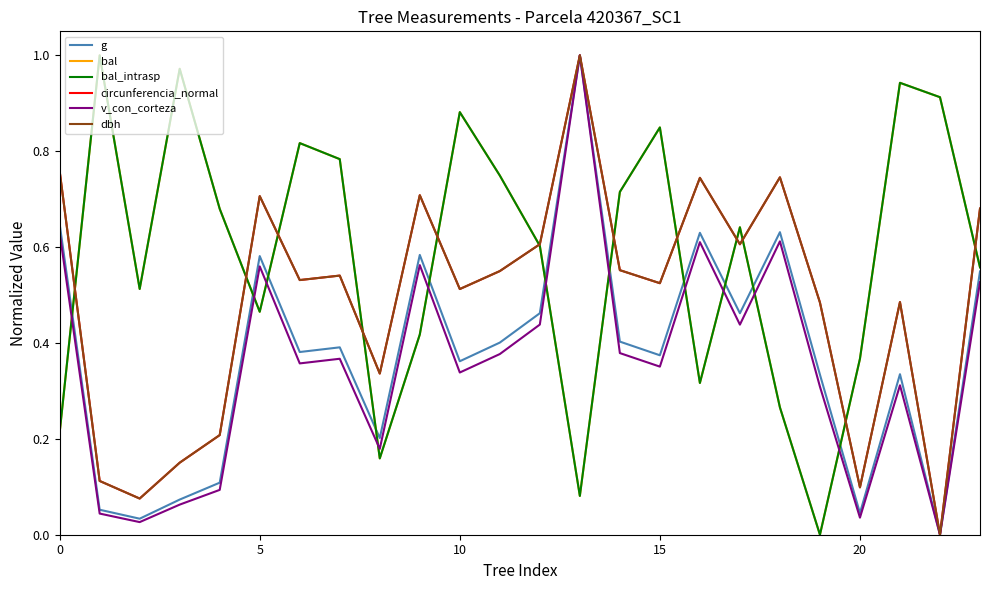

Does the chart have visible grid lines?

No